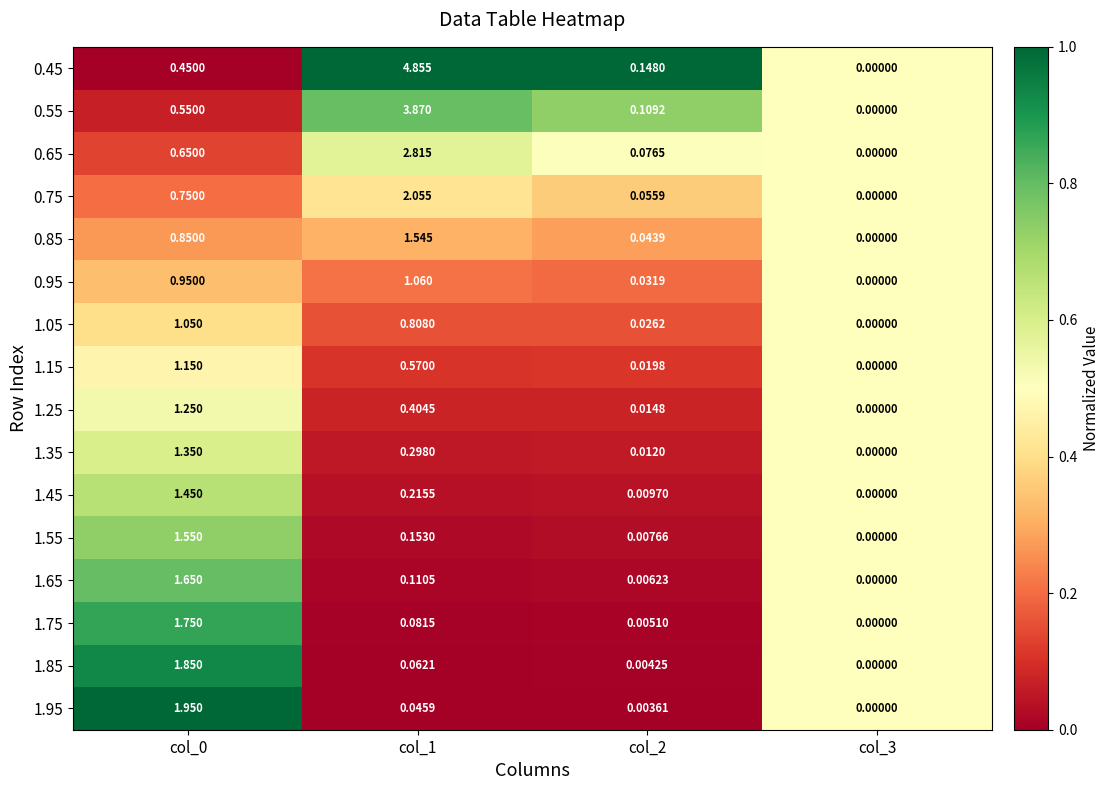

Which series has the widest spread of values?

0.45